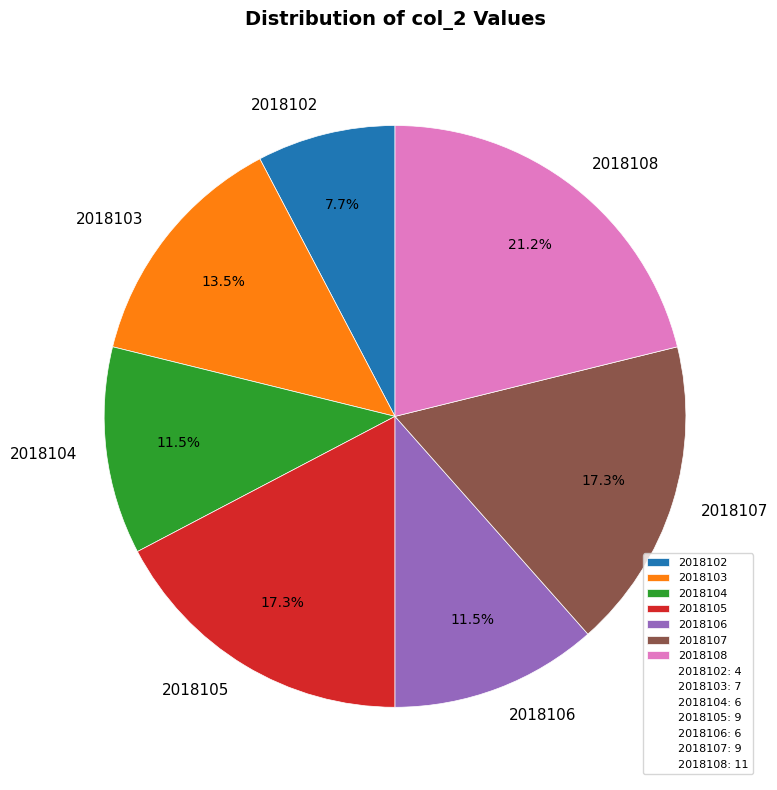

How many segments does this pie chart have?

7